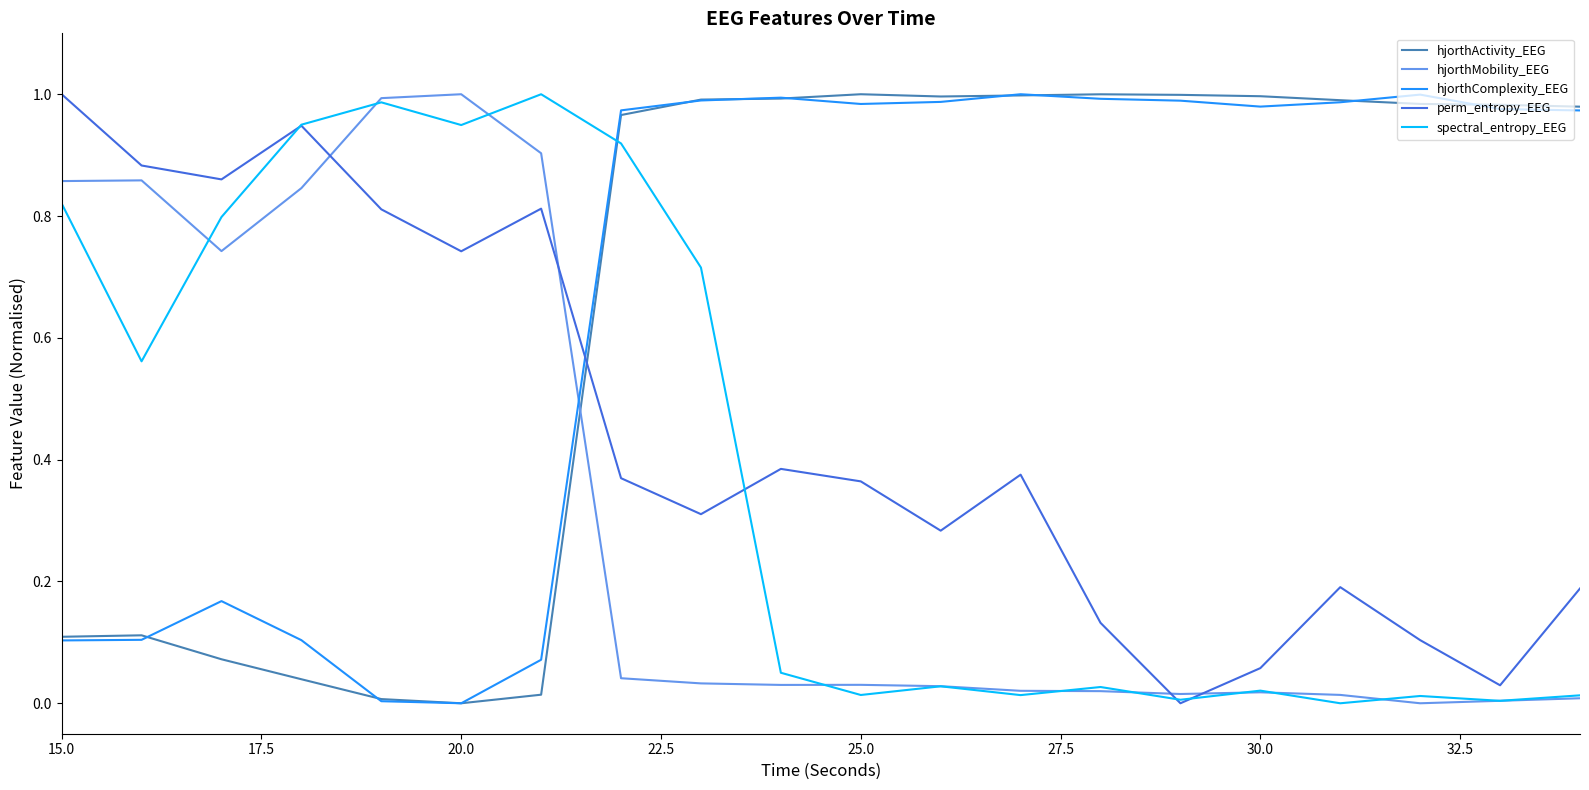

Which series ends up on top after the final intersection of spectral_entropy_EEG and hjorthComplexity_EEG?

hjorthComplexity_EEG